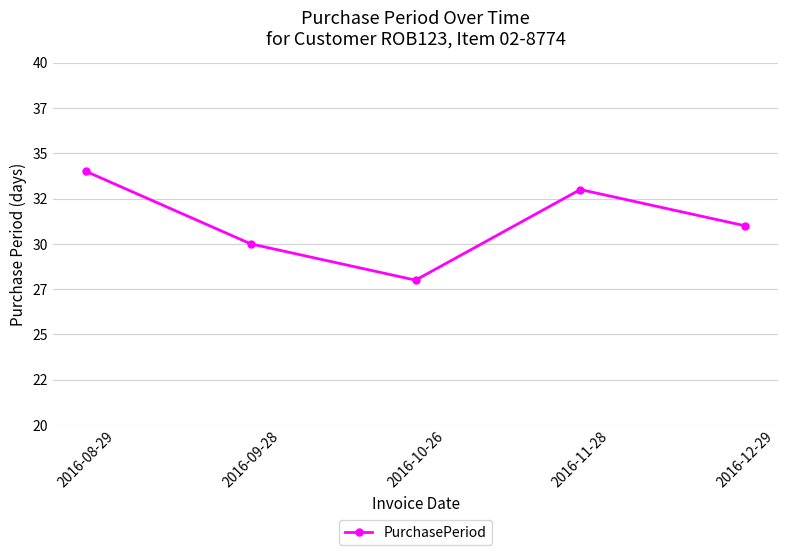

Reading left to right, list all the values displayed in this chart.

34	30	28	33	31